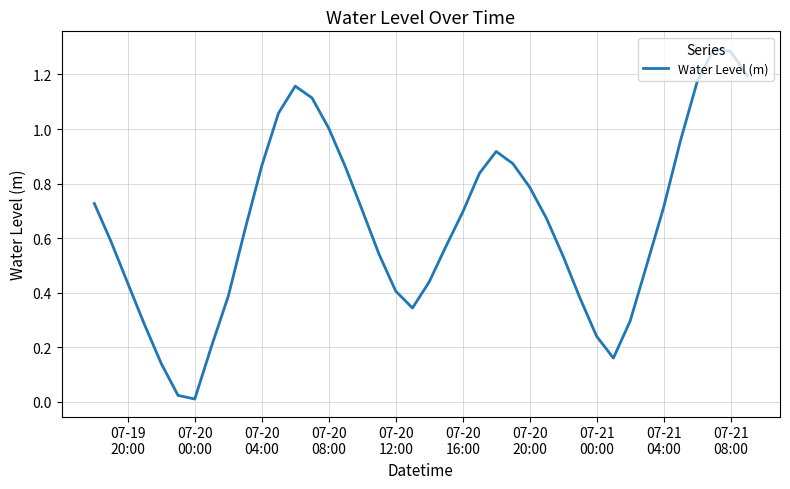

Does the chart have visible grid lines?

Yes